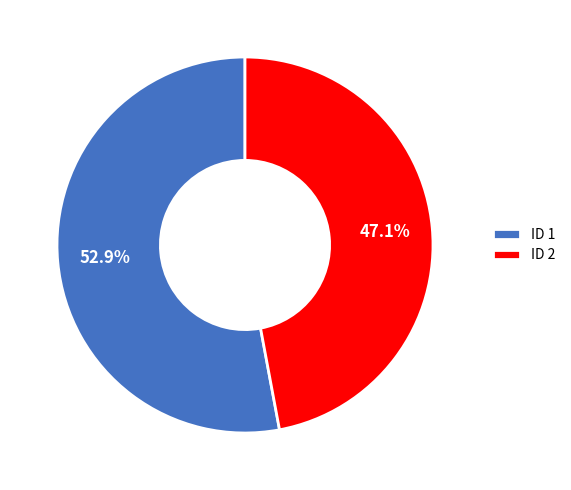

Is there any slice that represents more than half of the pie?

Yes